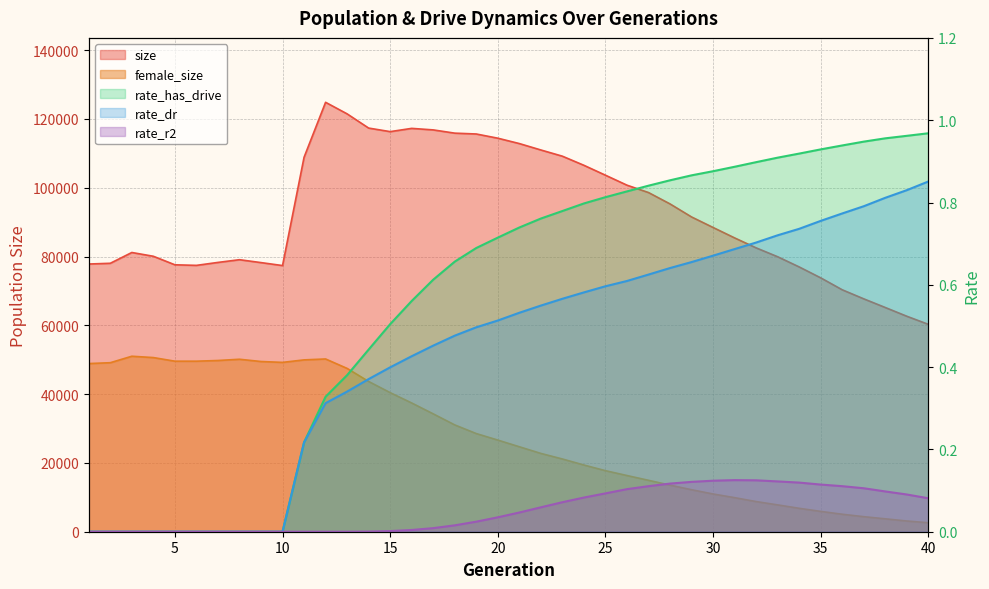

What are all the series names shown in the legend?

size, female_size, rate_has_drive, rate_dr, rate_r2